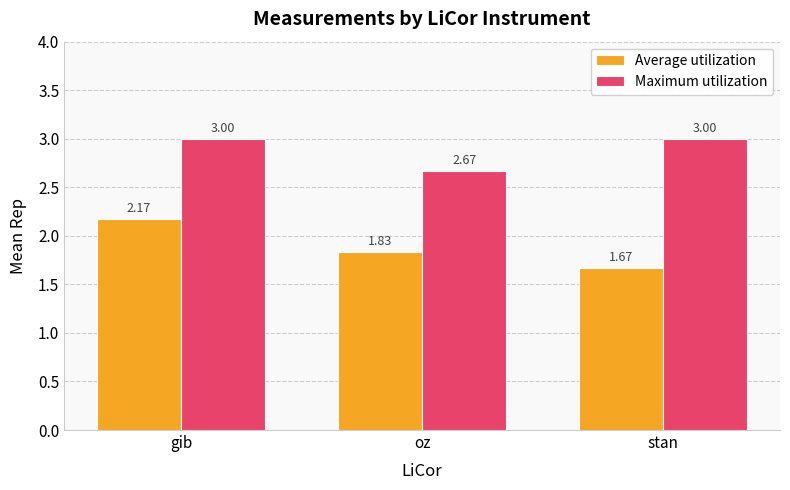

Which series has the widest spread of values?

Average utilization